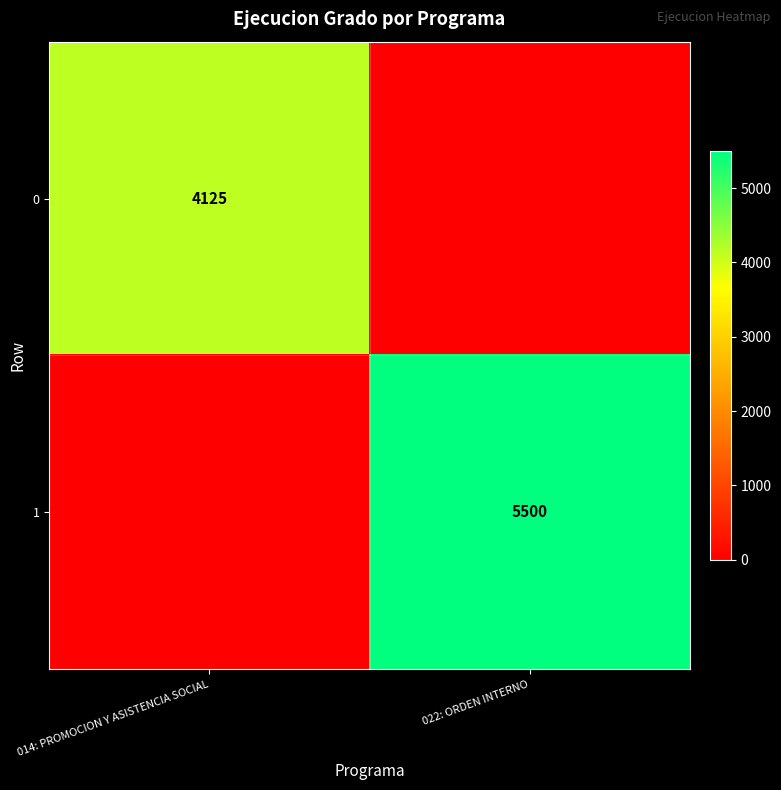

At which category does the chart reach its minimum across all series?

022: ORDEN INTERNO